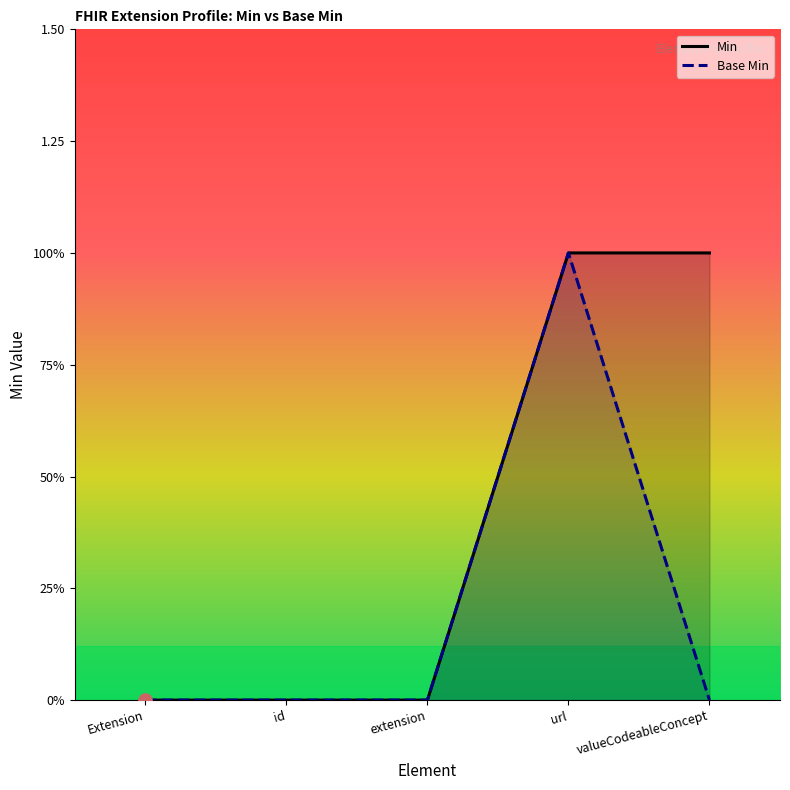

Which series reaches the minimum Y coordinate?

Min